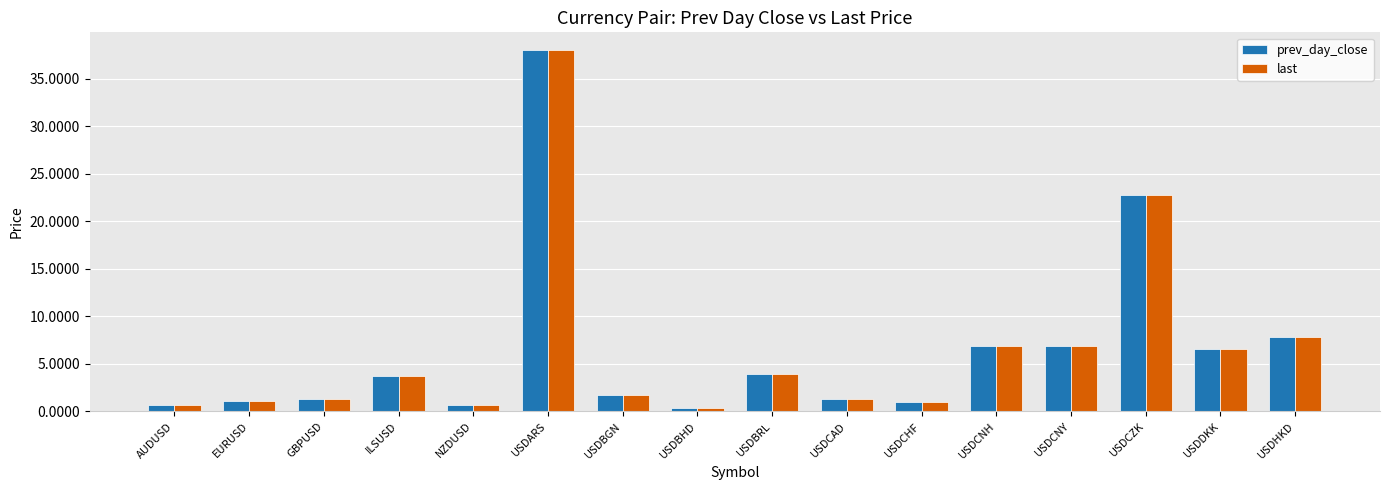

Which category has the highest value in the last series?

USDARS